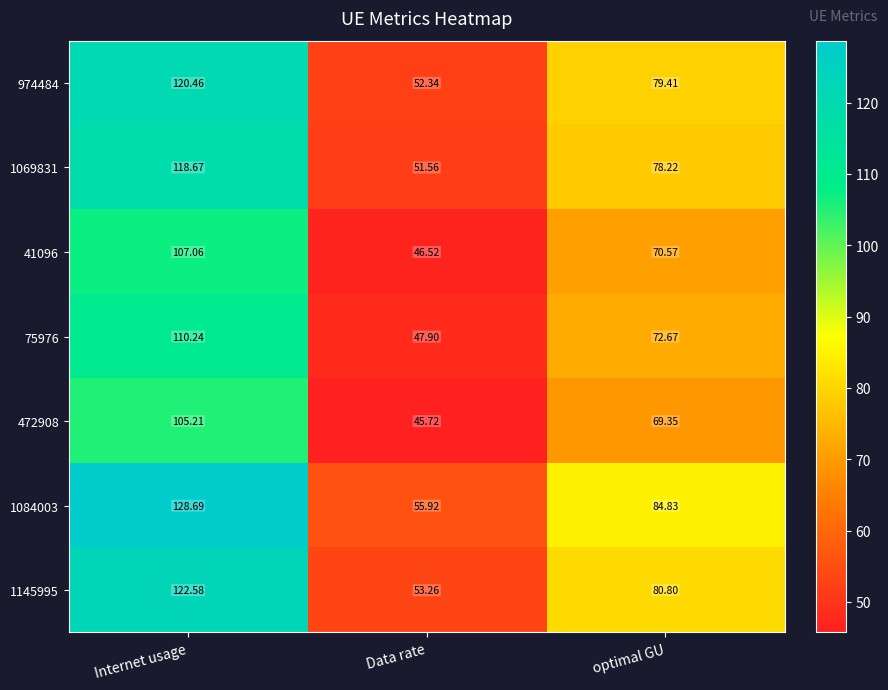

Which category has the highest value in the 1145995 series?

Internet usage